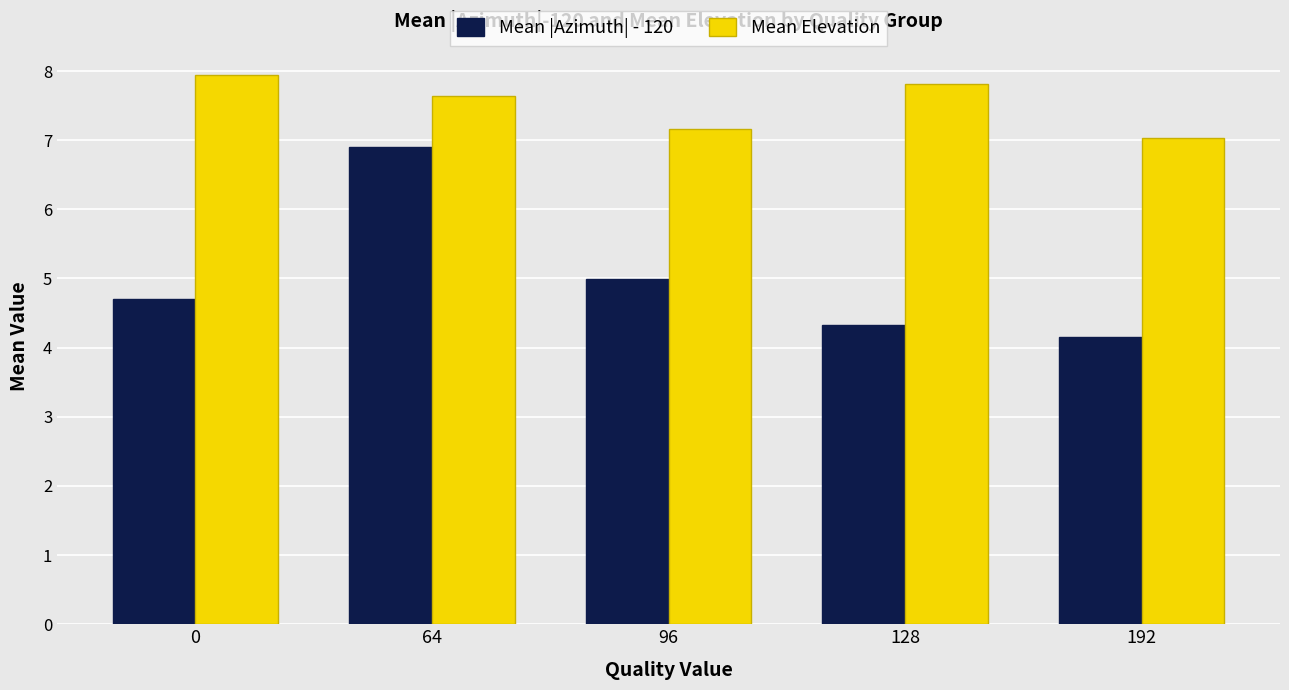

True or false: Mean |Azimuth| - 120 has a value of 4.7 at 0.

True